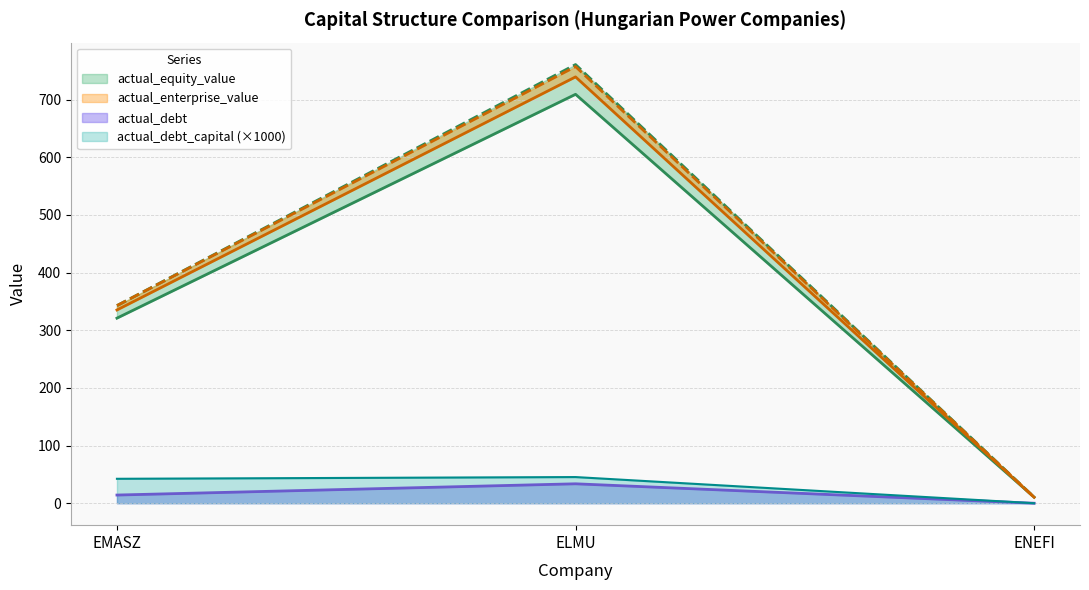

What is the average value of the actual_debt series?

16.0